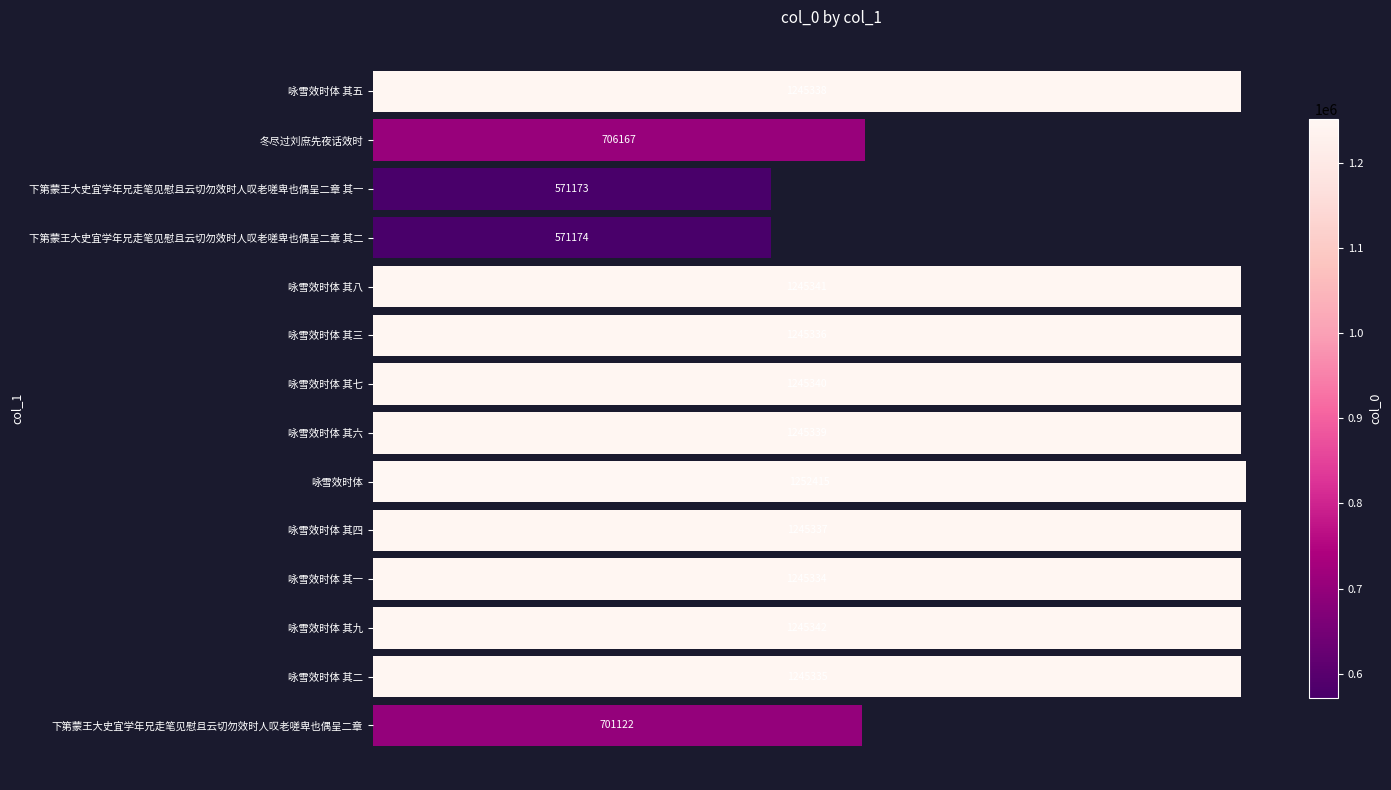

Which label corresponds to the smallest value in the chart?

下第蒙王大史宜学年兄走笔见慰且云切勿效时人叹老嗟卑也偶呈二章 其一